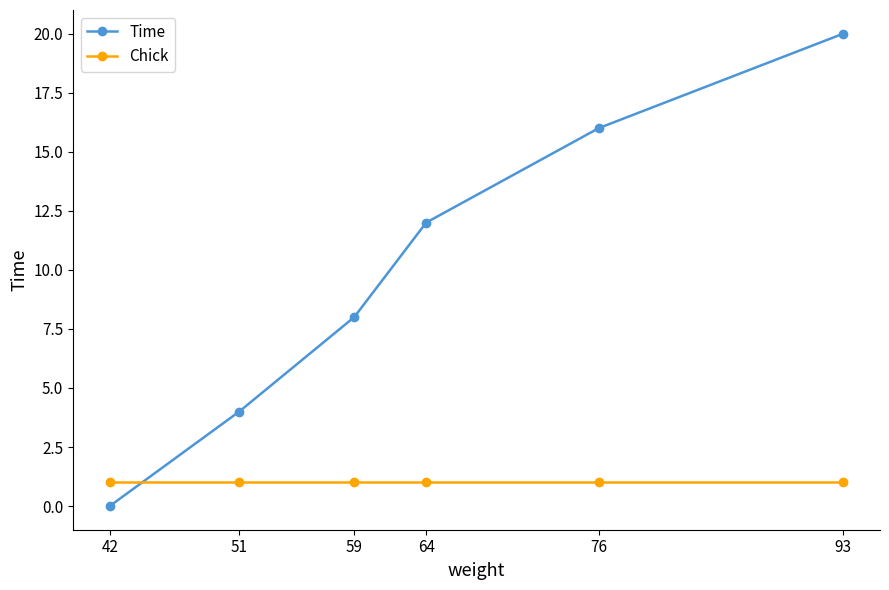

Which series has the largest total across all categories?

Time